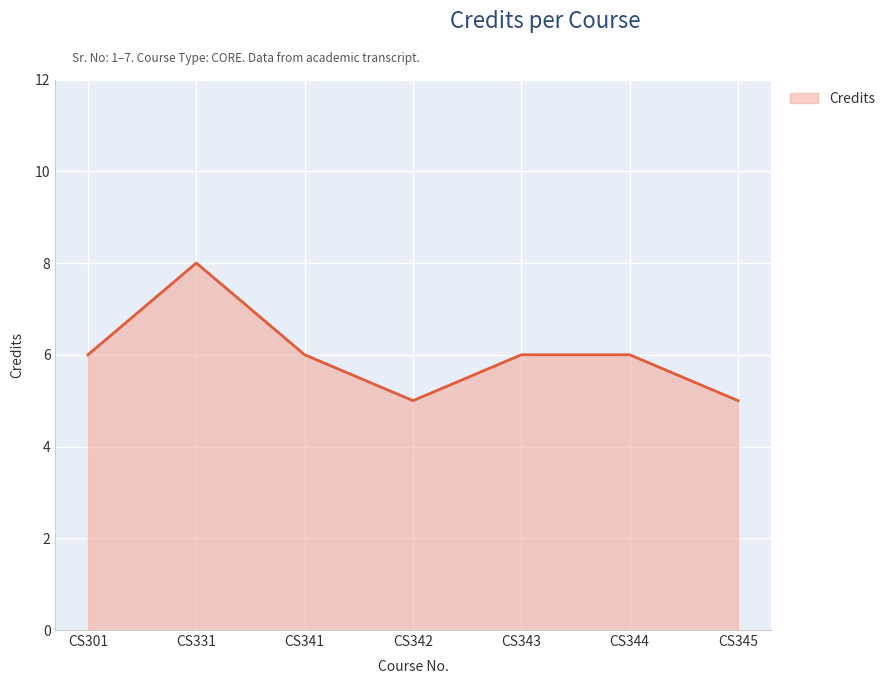

Reading left to right, extract all data points from this chart.

6	8	6	5	6	6	5